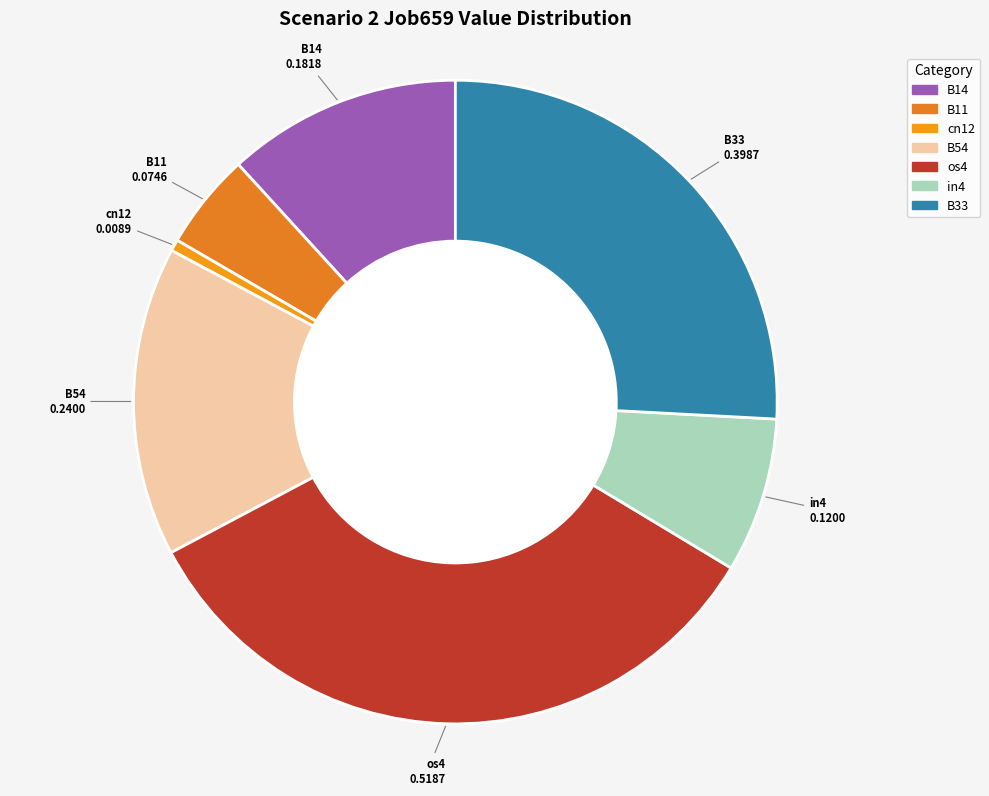

Which has a higher value, in4 or B14?

B14